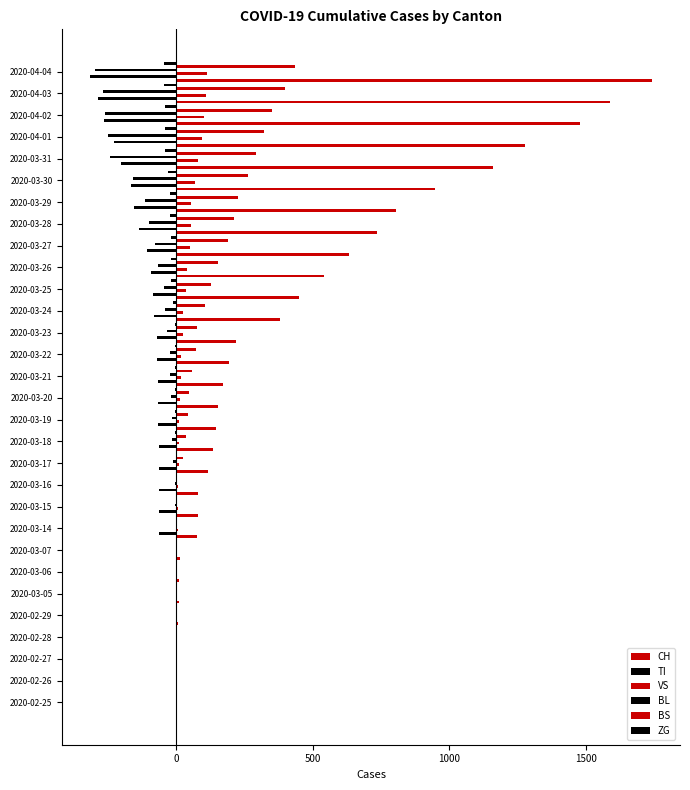

What is the difference between the second highest and second lowest values in the VS series?

109